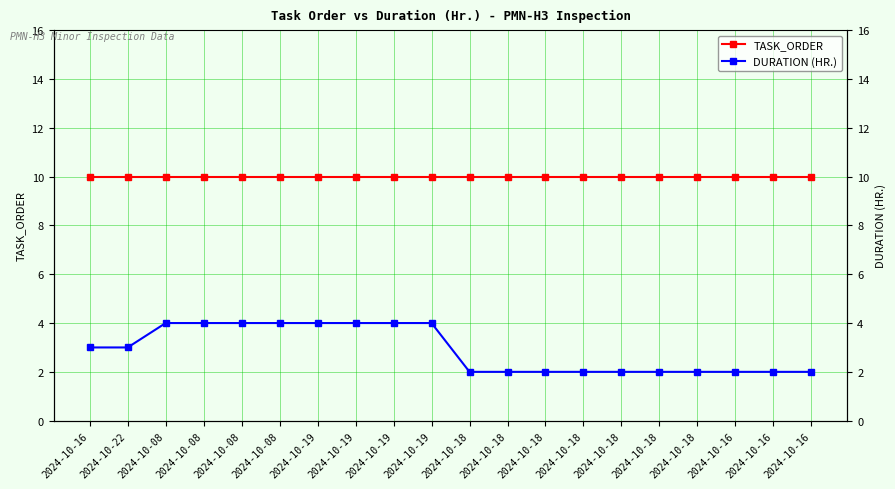

What is the smallest value displayed?

2